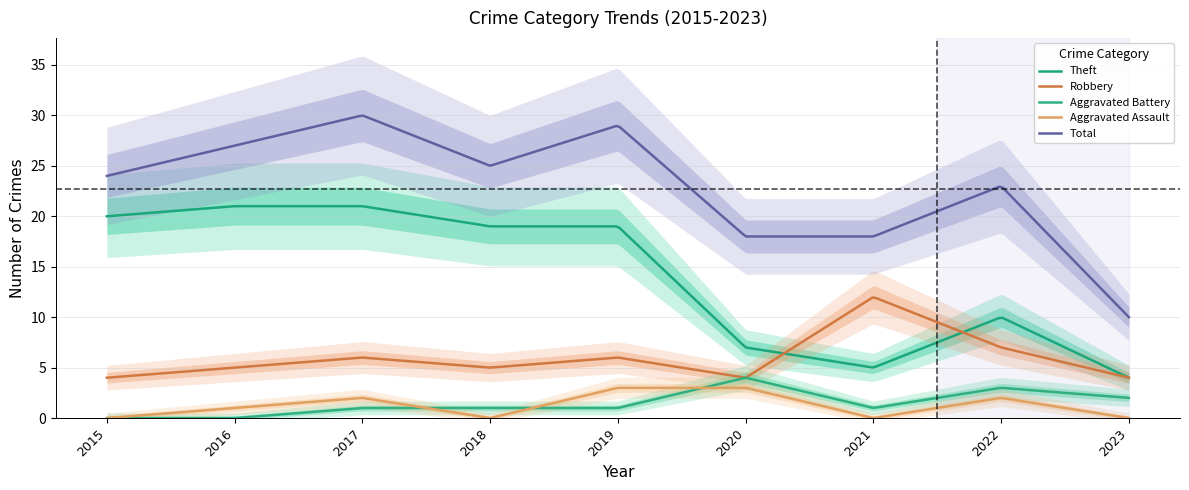

How many data points in Theft are less than 19?

4